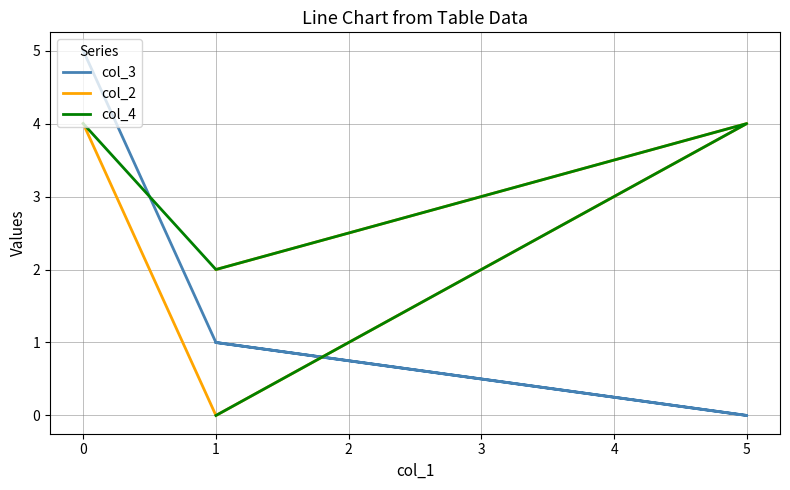

How many positive values does the col_2 series have?

3